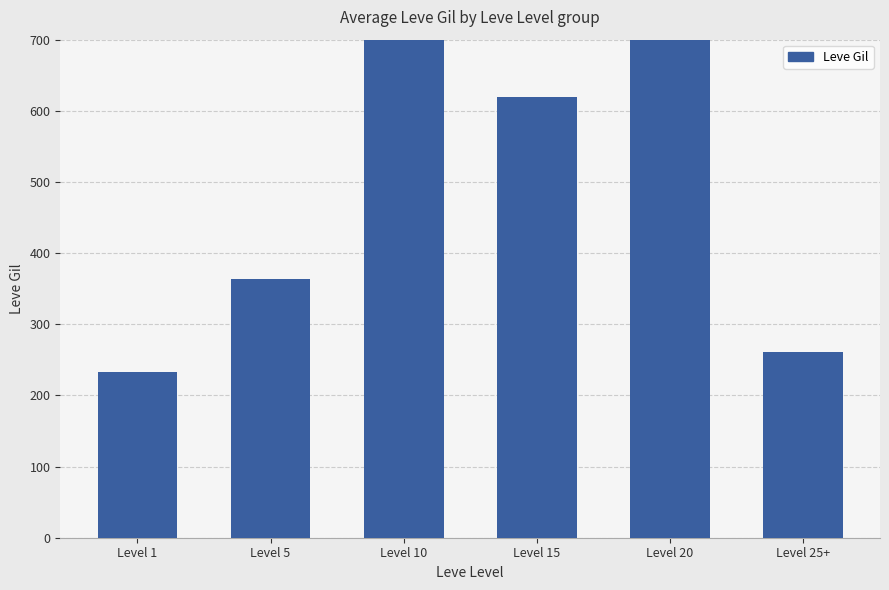

What is the difference between the second highest and second lowest values?

509.0